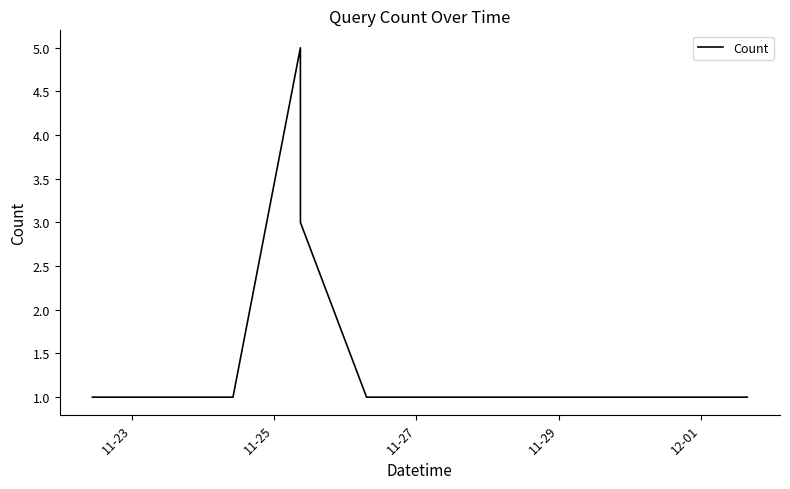

What is the minimum value shown in the chart?

1